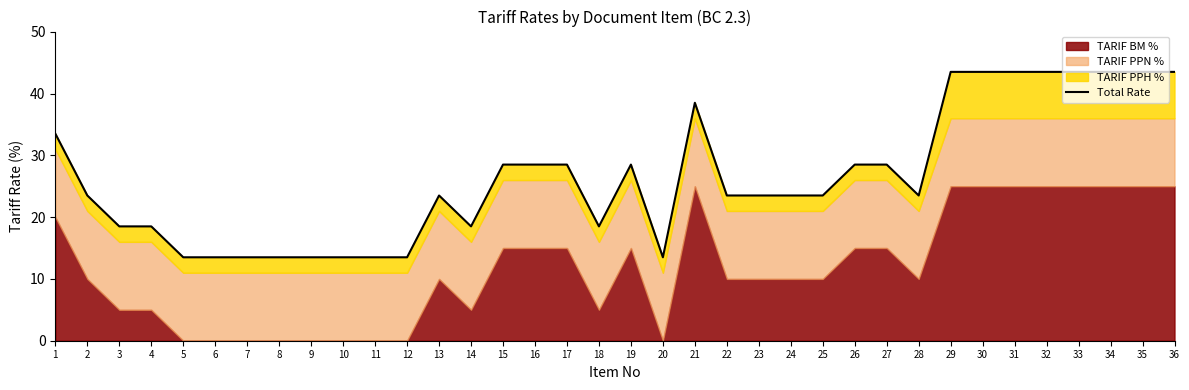

The value at 14 is 18.5. True or false?

True